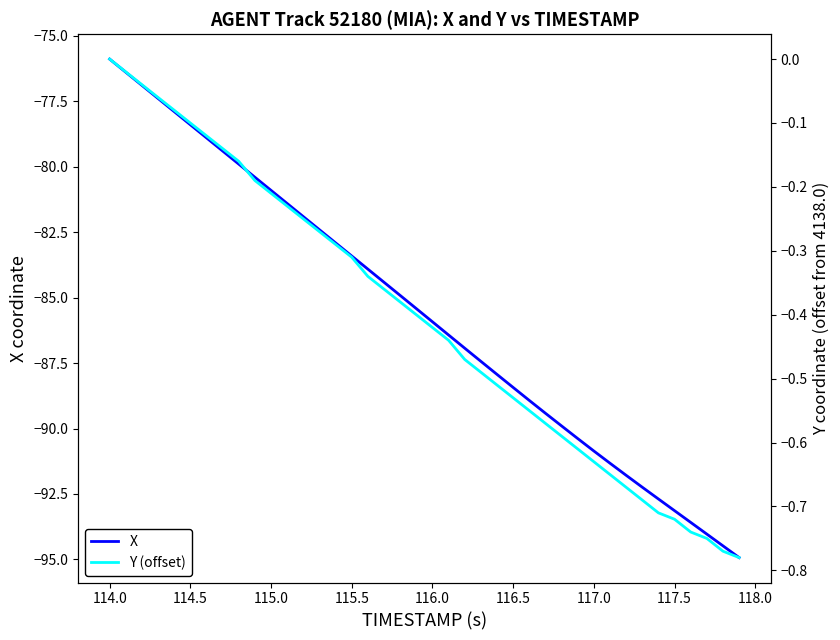

What is the lowest value of the X series?

-94.9